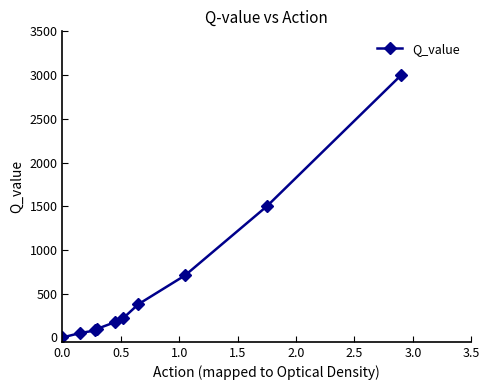

What is the difference between the maximum and minimum values?

3000